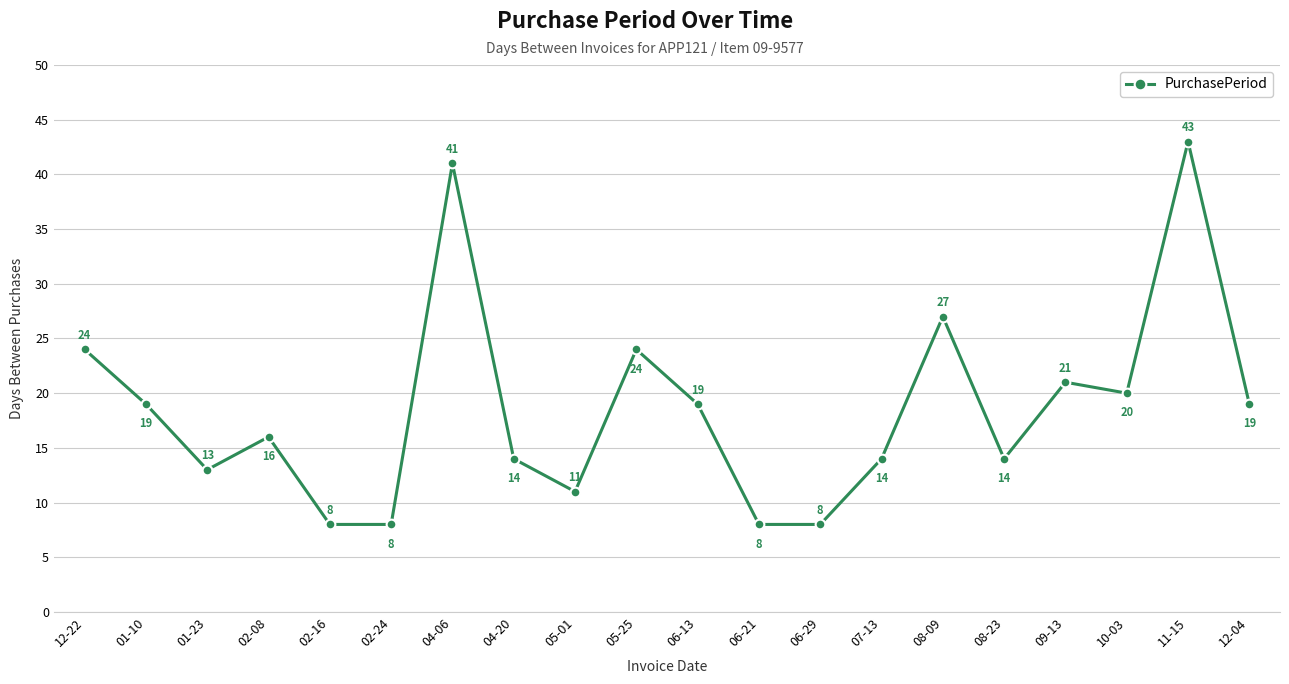

Reading right to left, transcribe all the data shown in this chart.

12-04=19	11-15=43	10-03=20	09-13=21	08-23=14	08-09=27	07-13=14	06-29=8	06-21=8	06-13=19	05-25=24	05-01=11	04-20=14	04-06=41	02-24=8	02-16=8	02-08=16	01-23=13	01-10=19	12-22=24